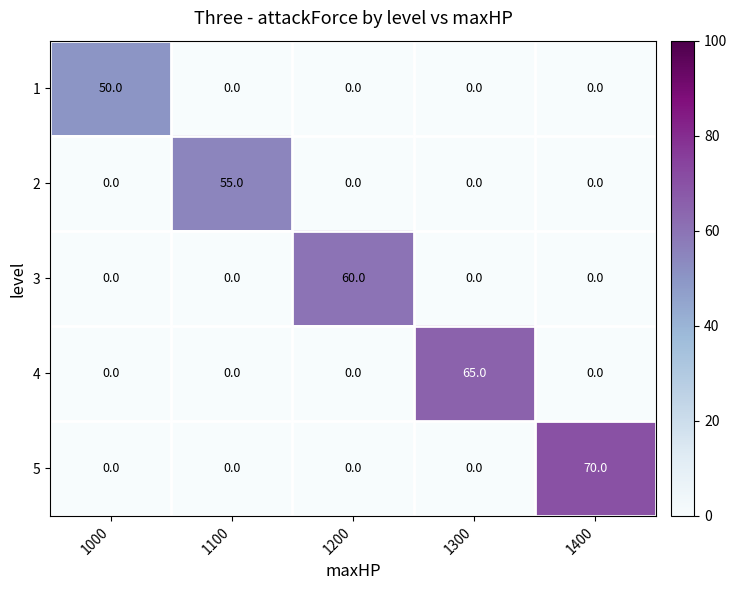

What is the sum of all 4 values?

65